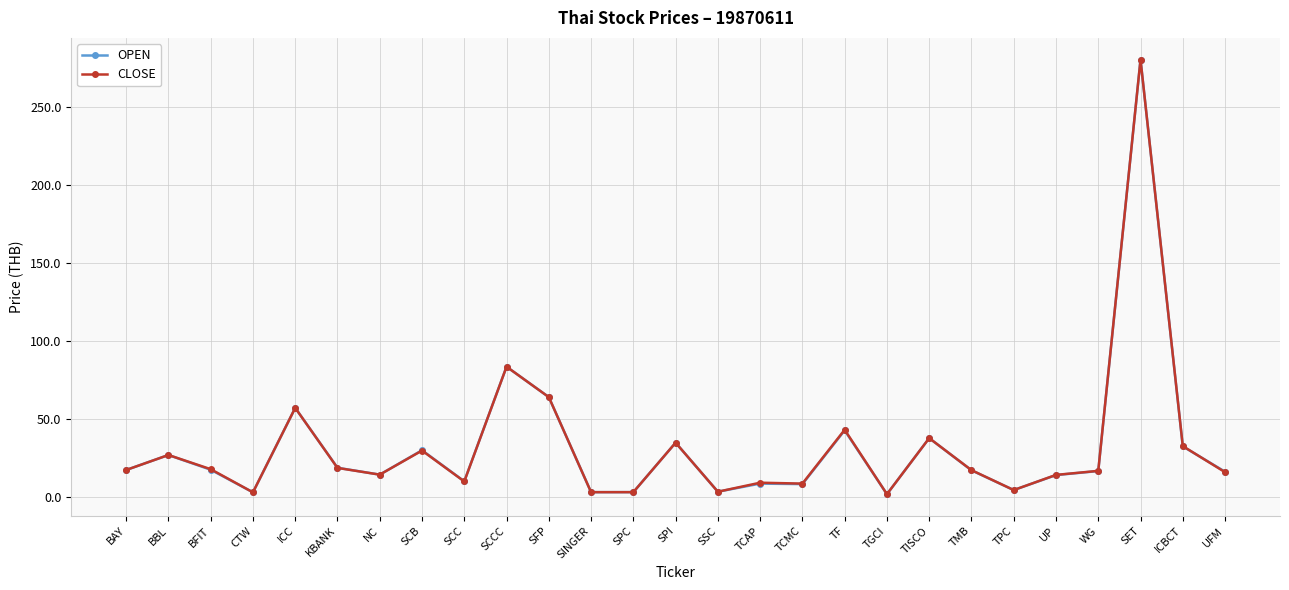

Which series ends up on top after the final intersection of CLOSE and OPEN?

OPEN